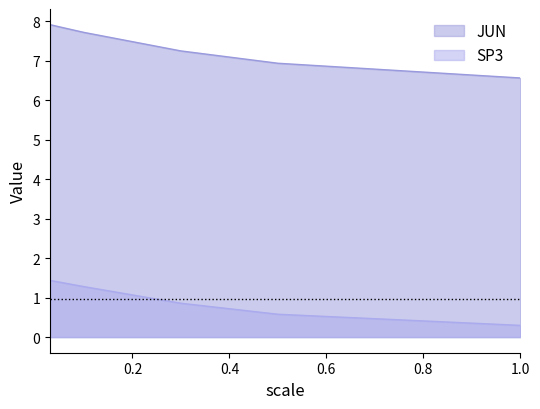

Reading left to right, list all the values displayed in this chart.

JUN: 0.03=7.9	0.05=7.9	0.1=7.7	0.3=7.2	0.5=6.9	1=6.6
SP3: 0.03=1.4	0.05=1.4	0.1=1.3	0.3=0.9	0.5=0.6	1=0.3